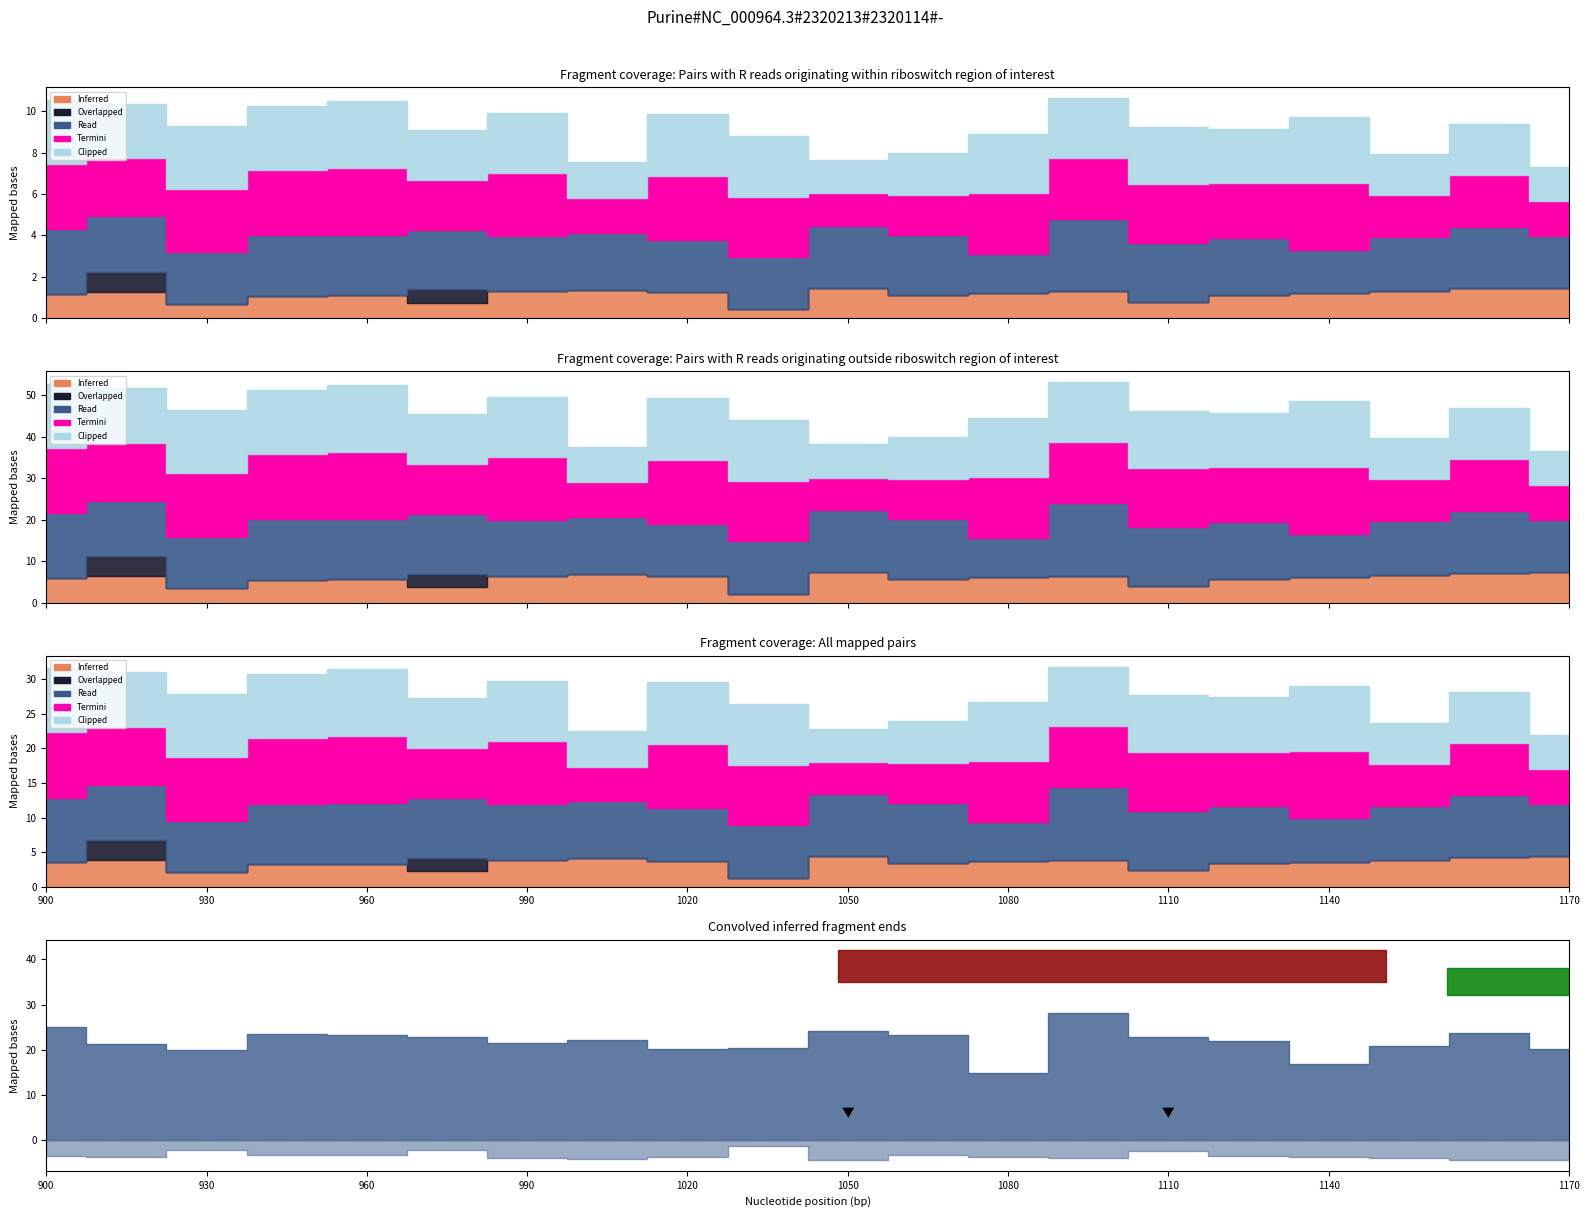

What is the sum of all Overlapped values?

1.6